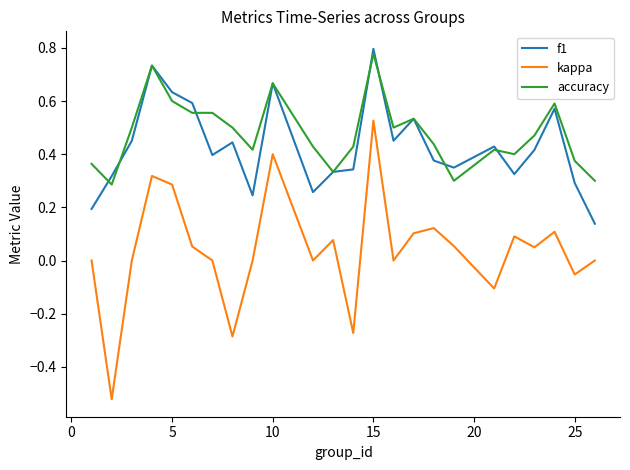

True or false: accuracy and kappa intersect in this chart.

False